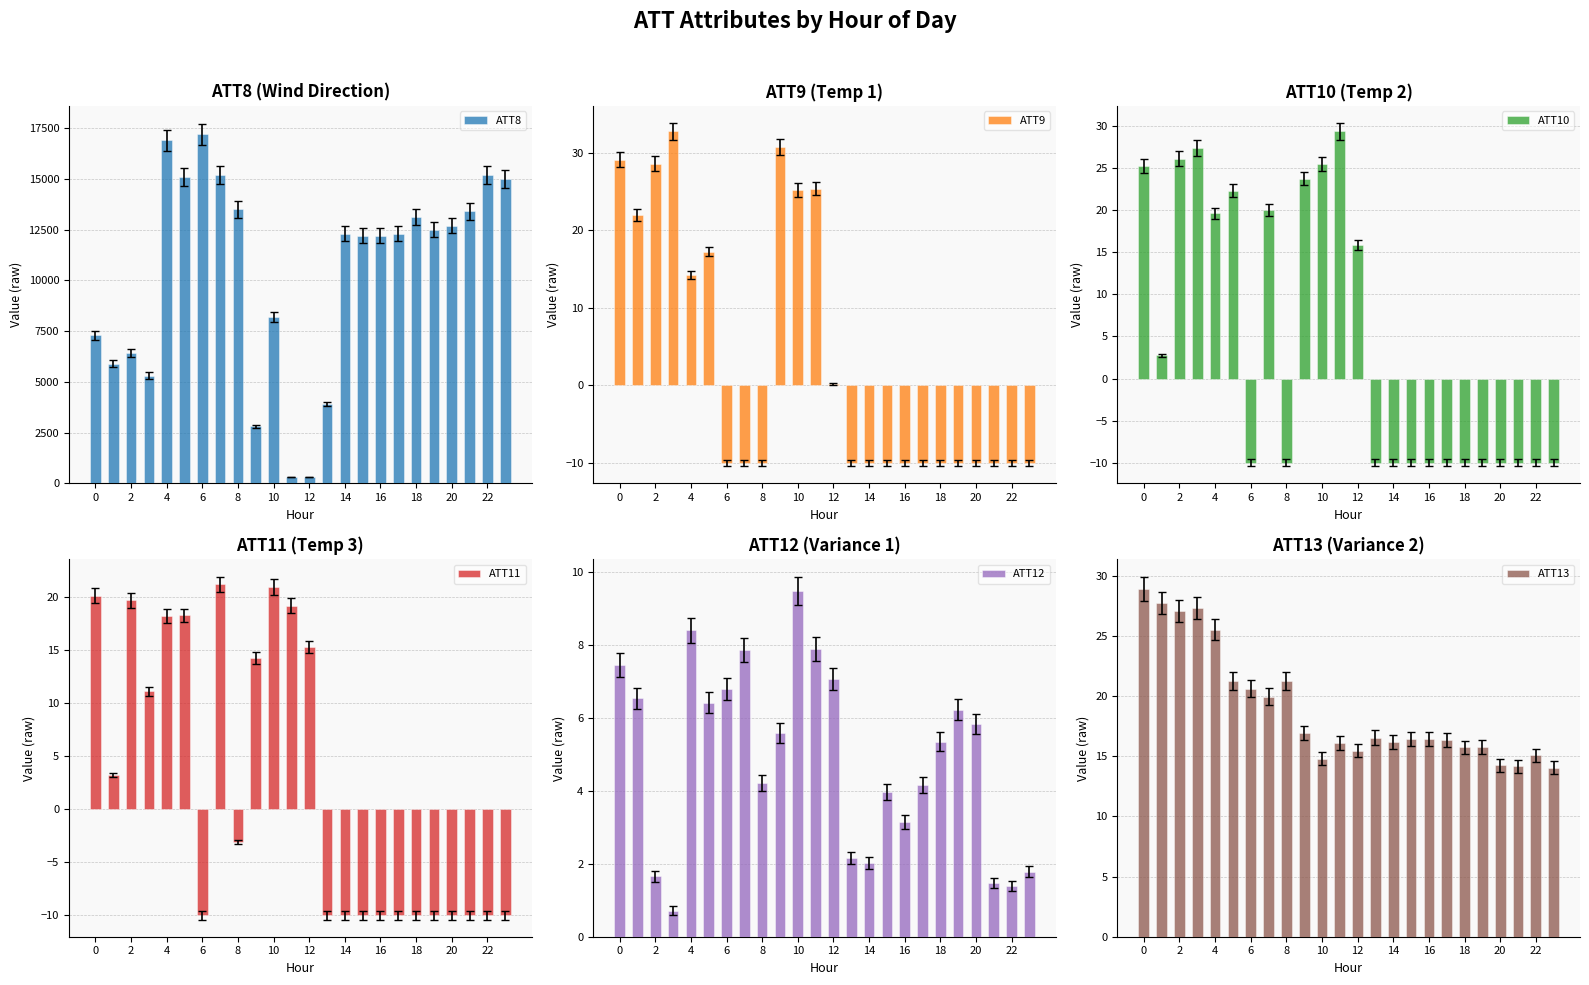

Is it true that ATT13 equals 15.5 at 12?

True